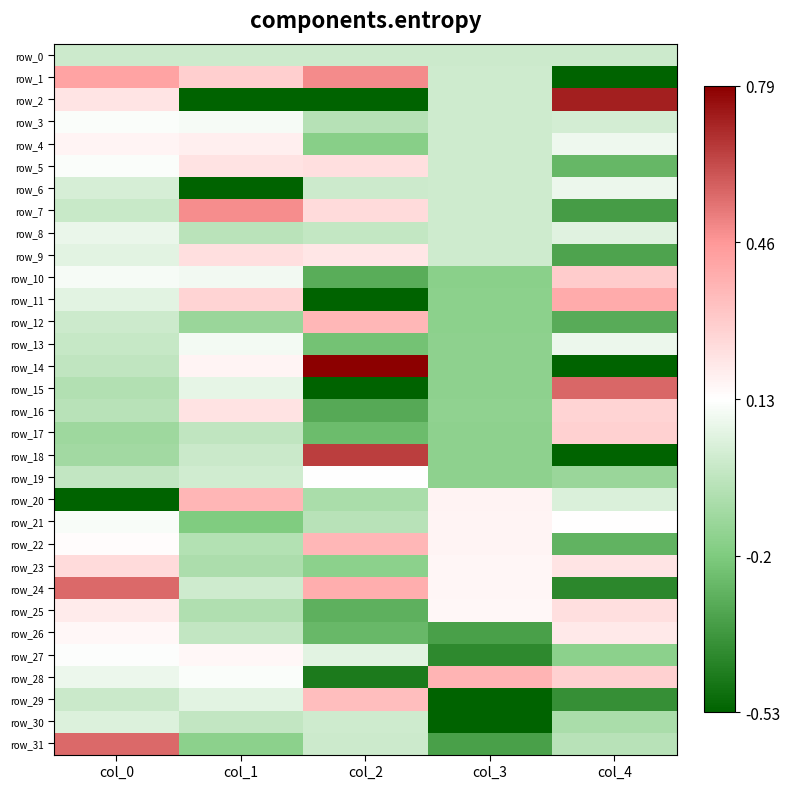

How many positive values does the row_30 series have?

2